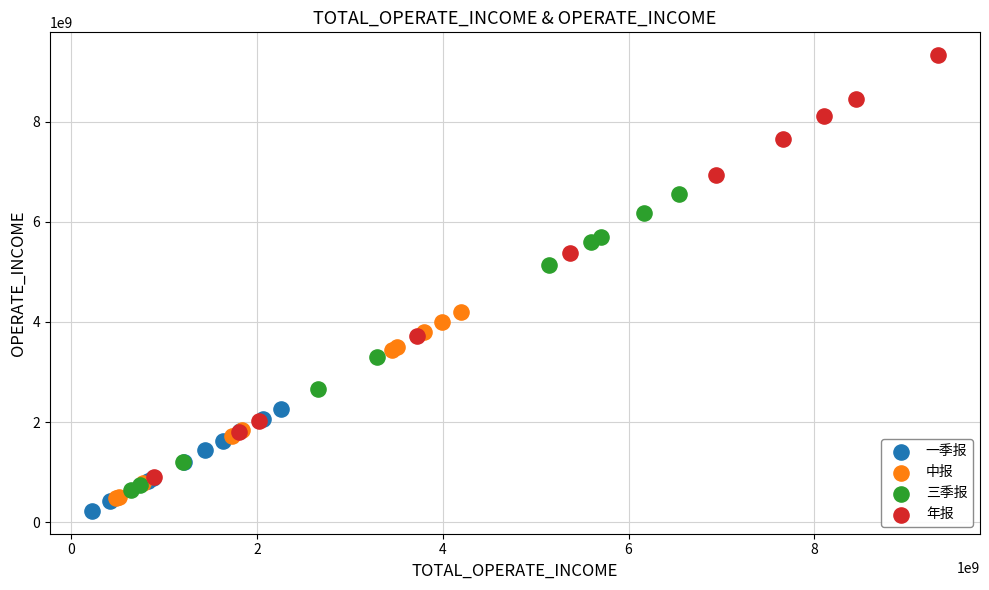

Which series has the widest spread of Y values?

年报